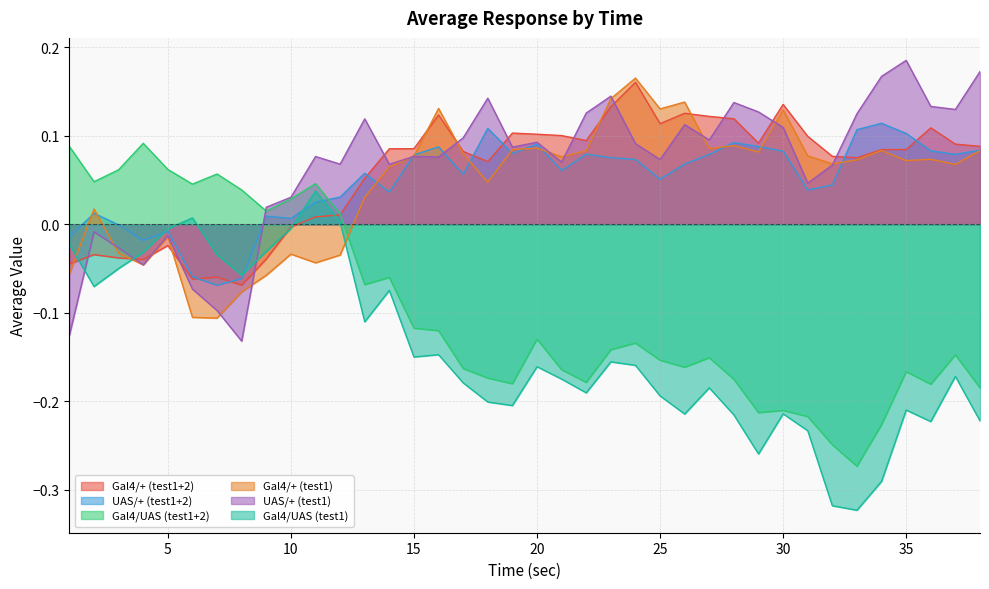

Reading right to left, transcribe all the data shown in this chart.

Gal4/+ (test1+2): 38=0.1	37=0.1	36=0.1	35=0.1	34=0.1	33=0.1	32=0.1	31=0.1	30=0.1	29=0.1	28=0.1	27=0.1	26=0.1	25=0.1	24=0.2	23=0.1	22=0.1	21=0.1	20=0.1	19=0.1	18=0.1	17=0.1	16=0.1	15=0.1	14=0.1	13=0.1	12=0.0	11=0.0	10=-0.0	9=-0.0	8=-0.1	7=-0.1	6=-0.1	5=-0.0	4=-0.0	3=-0.0	2=-0.0	1=-0.0
UAS/+ (test1+2): 38=0.1	37=0.1	36=0.1	35=0.1	34=0.1	33=0.1	32=0.0	31=0.0	30=0.1	29=0.1	28=0.1	27=0.1	26=0.1	25=0.1	24=0.1	23=0.1	22=0.1	21=0.1	20=0.1	19=0.1	18=0.1	17=0.1	16=0.1	15=0.1	14=0.0	13=0.1	12=0.0	11=0.0	10=0.0	9=0.0	8=-0.1	7=-0.1	6=-0.1	5=-0.0	4=-0.0	3=-0.0	2=0.0	1=-0.0
Gal4/UAS (test1+2): 38=-0.2	37=-0.1	36=-0.2	35=-0.2	34=-0.2	33=-0.3	32=-0.2	31=-0.2	30=-0.2	29=-0.2	28=-0.2	27=-0.2	26=-0.2	25=-0.2	24=-0.1	23=-0.1	22=-0.2	21=-0.2	20=-0.1	19=-0.2	18=-0.2	17=-0.2	16=-0.1	15=-0.1	14=-0.1	13=-0.1	12=0.0	11=0.0	10=0.0	9=0.0	8=0.0	7=0.1	6=0.0	5=0.1	4=0.1	3=0.1	2=0.0	1=0.1
Gal4/+ (test1): 38=0.1	37=0.1	36=0.1	35=0.1	34=0.1	33=0.1	32=0.1	31=0.1	30=0.1	29=0.1	28=0.1	27=0.1	26=0.1	25=0.1	24=0.2	23=0.1	22=0.1	21=0.1	20=0.1	19=0.1	18=0.0	17=0.1	16=0.1	15=0.1	14=0.1	13=0.0	12=-0.0	11=-0.0	10=-0.0	9=-0.1	8=-0.1	7=-0.1	6=-0.1	5=-0.0	4=-0.0	3=-0.0	2=0.0	1=-0.1
UAS/+ (test1): 38=0.2	37=0.1	36=0.1	35=0.2	34=0.2	33=0.1	32=0.1	31=0.0	30=0.1	29=0.1	28=0.1	27=0.1	26=0.1	25=0.1	24=0.1	23=0.1	22=0.1	21=0.1	20=0.1	19=0.1	18=0.1	17=0.1	16=0.1	15=0.1	14=0.1	13=0.1	12=0.1	11=0.1	10=0.0	9=0.0	8=-0.1	7=-0.1	6=-0.1	5=-0.0	4=-0.0	3=-0.0	2=-0.0	1=-0.1
Gal4/UAS (test1): 38=-0.2	37=-0.2	36=-0.2	35=-0.2	34=-0.3	33=-0.3	32=-0.3	31=-0.2	30=-0.2	29=-0.3	28=-0.2	27=-0.2	26=-0.2	25=-0.2	24=-0.2	23=-0.2	22=-0.2	21=-0.2	20=-0.2	19=-0.2	18=-0.2	17=-0.2	16=-0.1	15=-0.1	14=-0.1	13=-0.1	12=0.0	11=0.0	10=-0.0	9=-0.0	8=-0.1	7=-0.0	6=0.0	5=-0.0	4=-0.0	3=-0.0	2=-0.1	1=-0.0